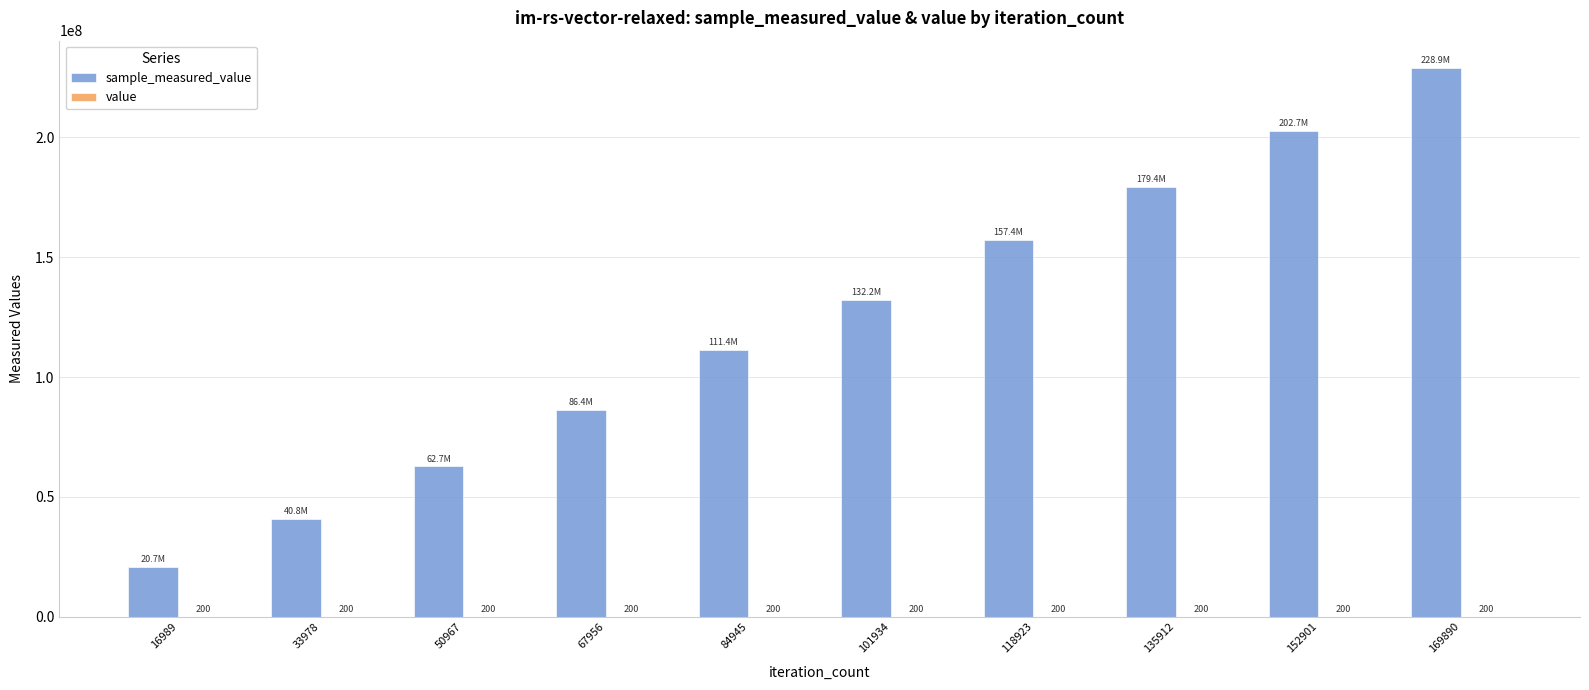

At which category is the sum across all series the highest?

169890